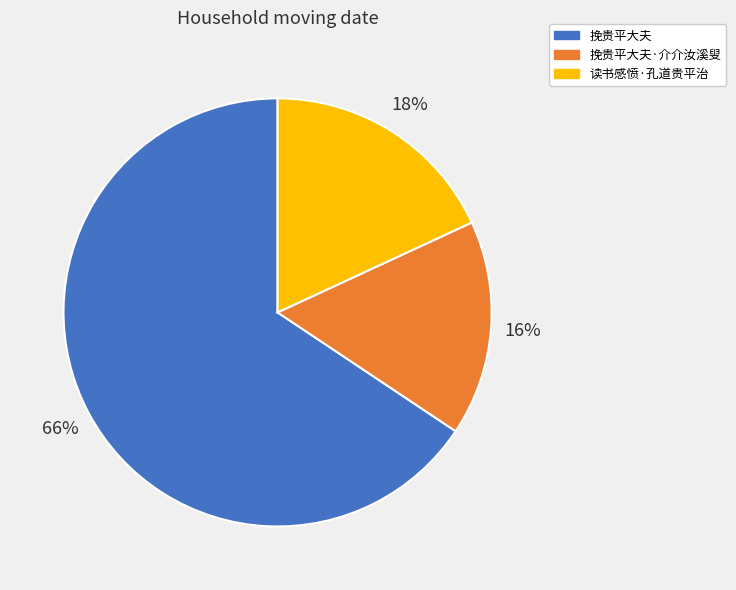

What is the ratio of the value at 读书感愤·孔道贵平治 to the value at 挽贵平大夫?

0.3